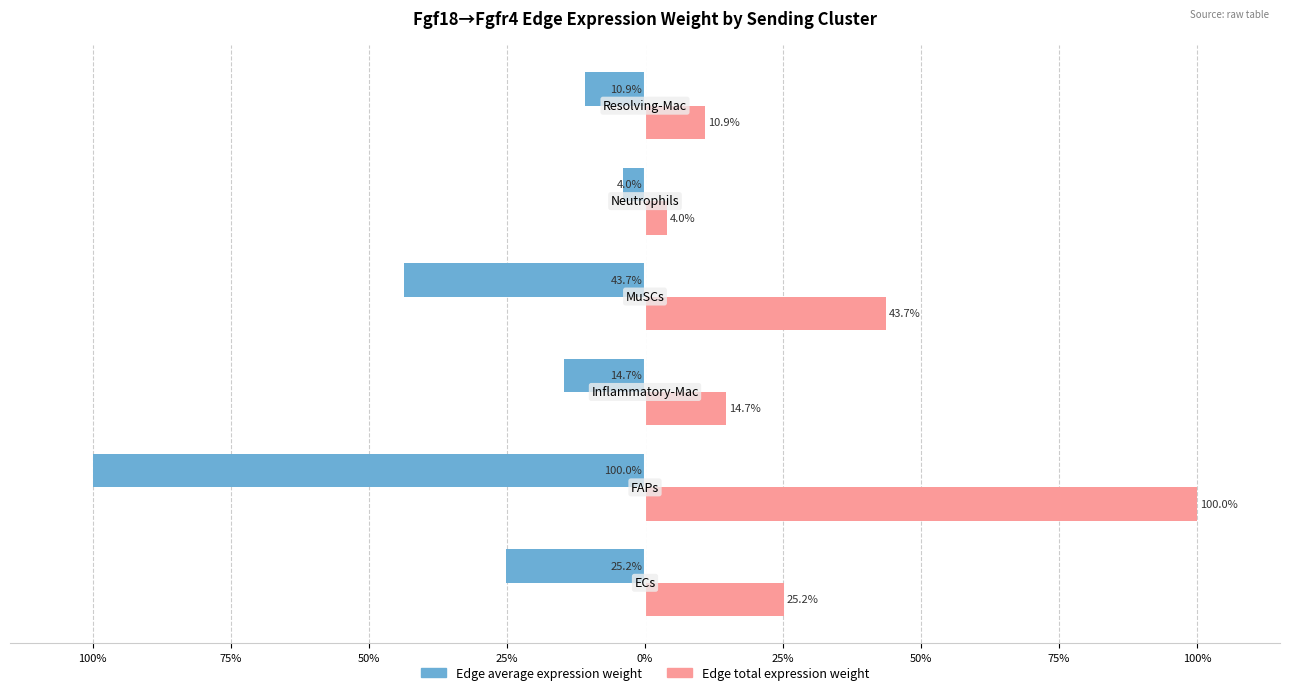

What are all the series names shown in the legend?

Edge average expression weight, Edge total expression weight